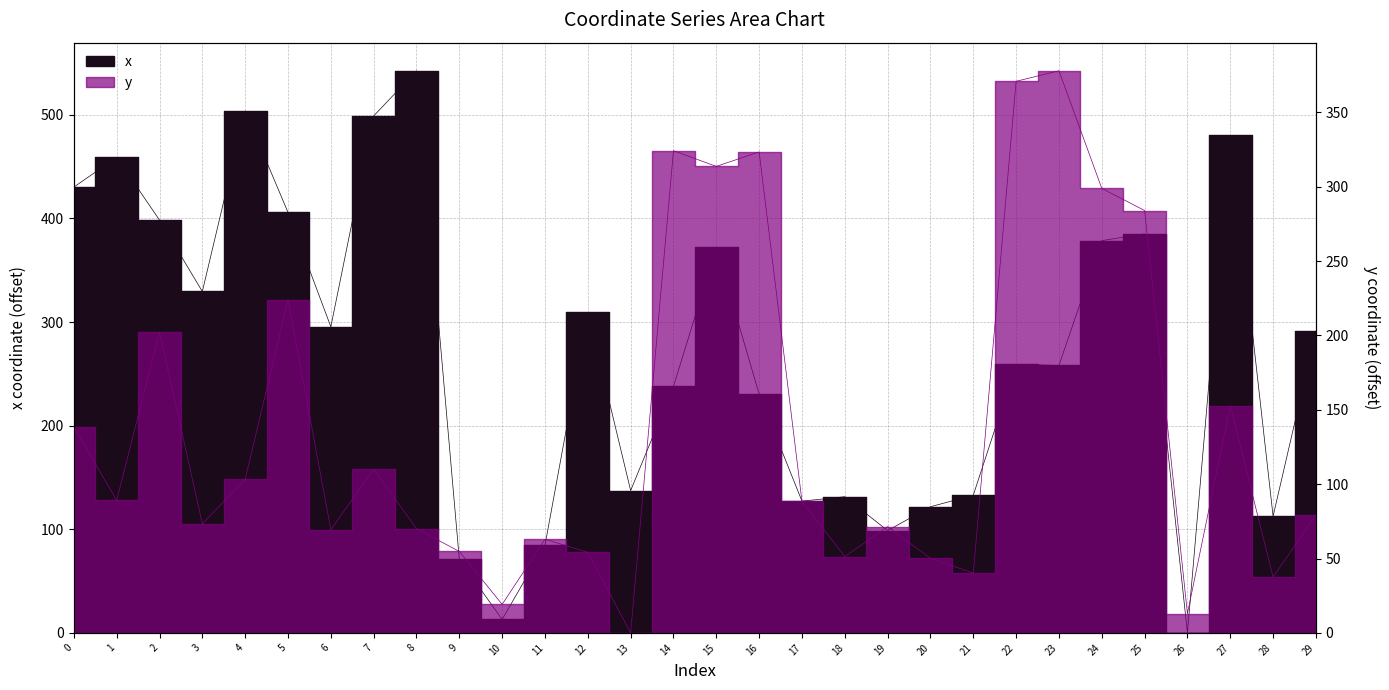

Does the chart display data point markers on the line(s)?

No